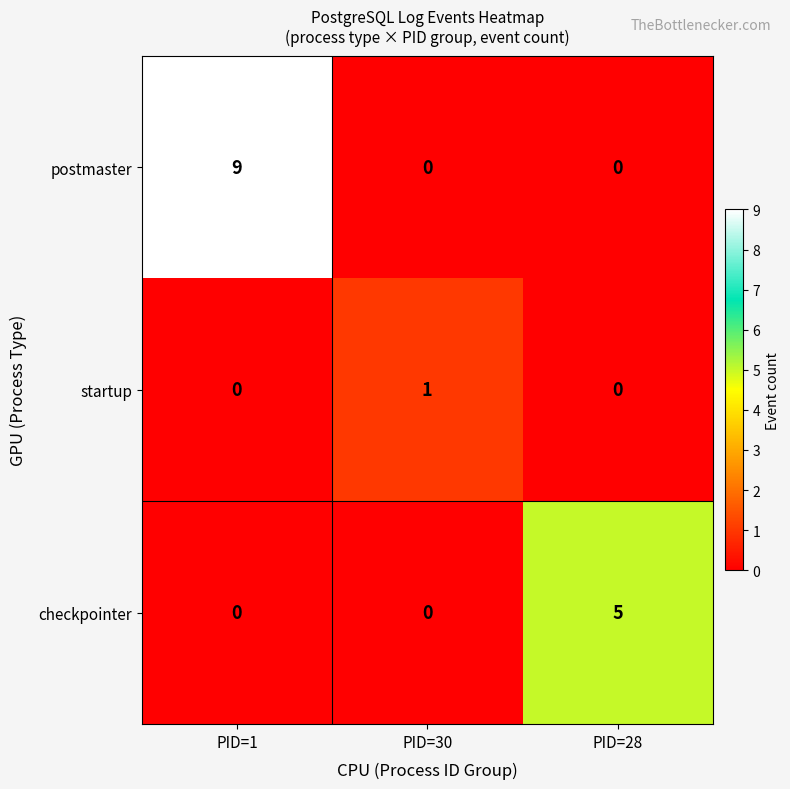

How many checkpointer values are between 0 and 5?

3